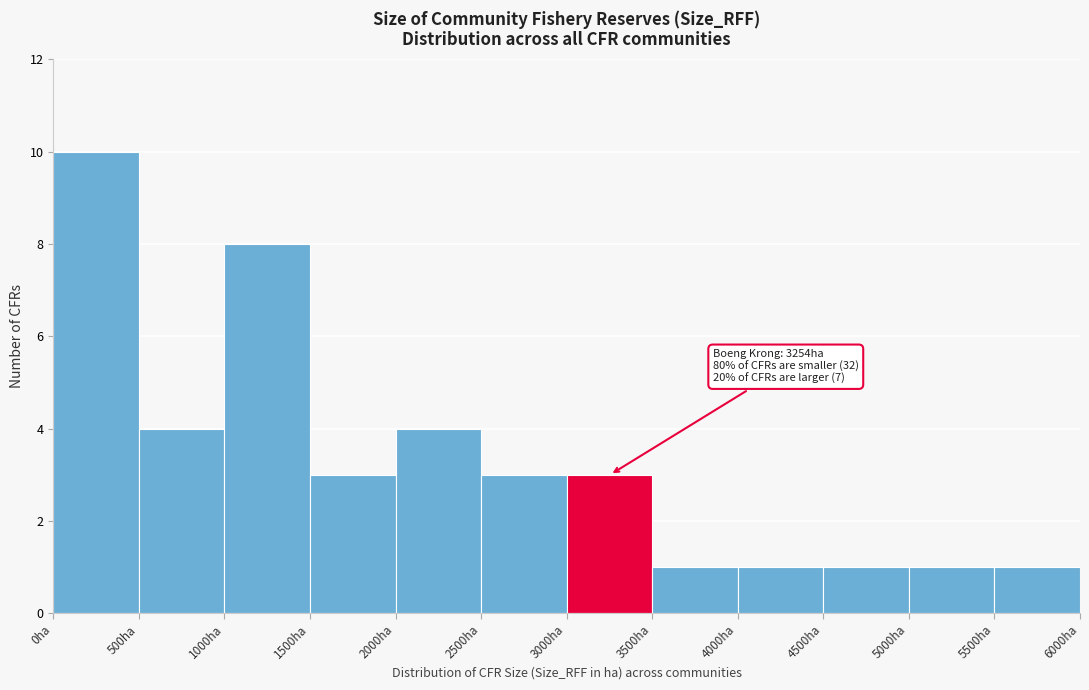

Over which range of the x-axis is the bar tallest?

0 to 500